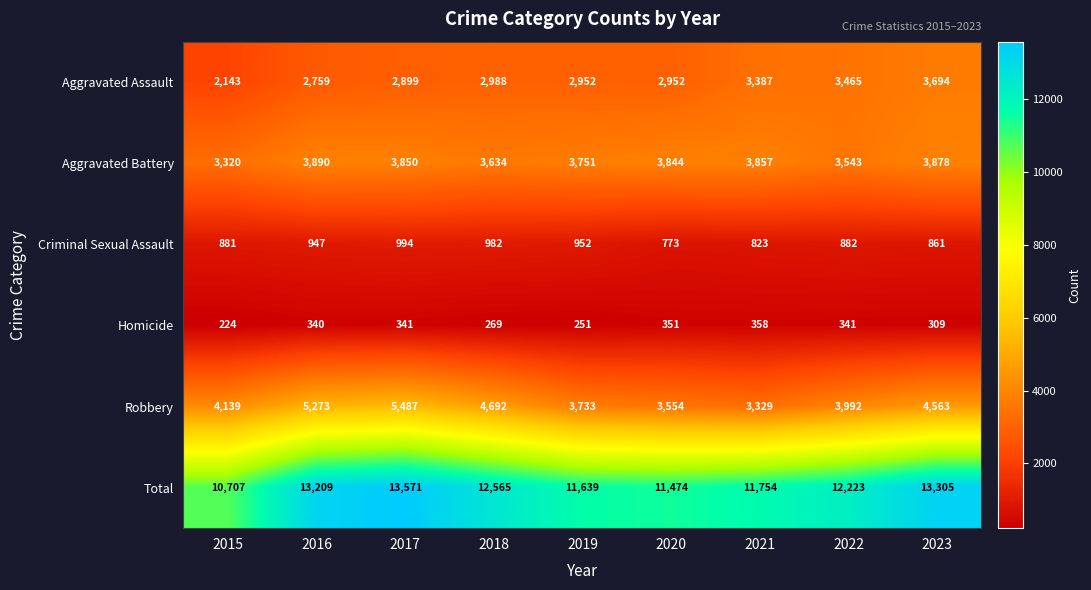

At how many categories does at least one series exceed 4582?

9